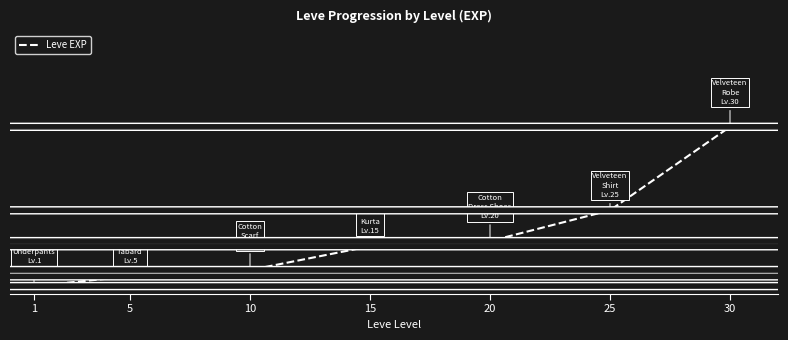

What is the difference between the values at 10 and 20?

18020